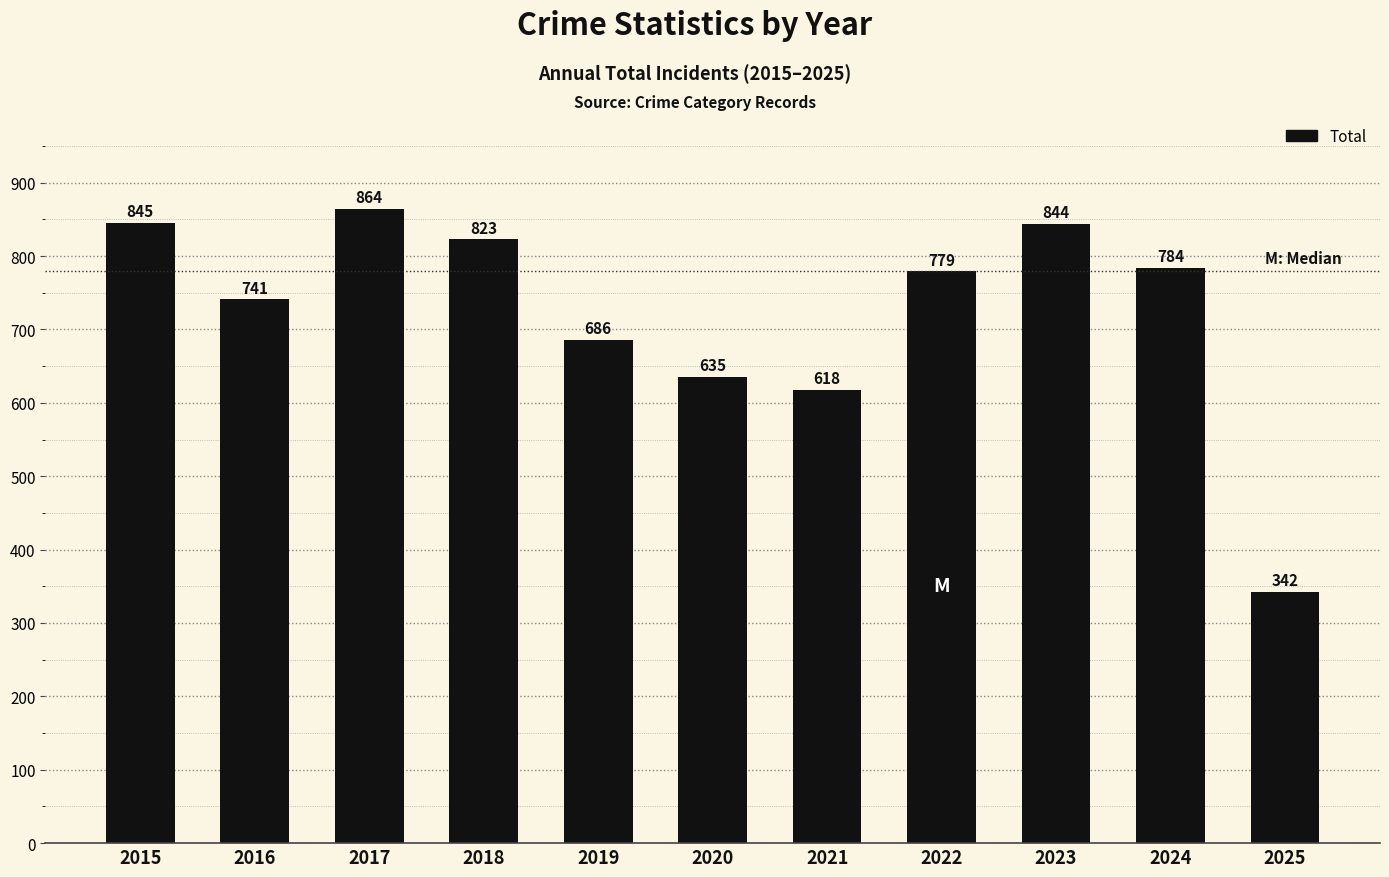

What is the difference between the maximum and minimum values?

522